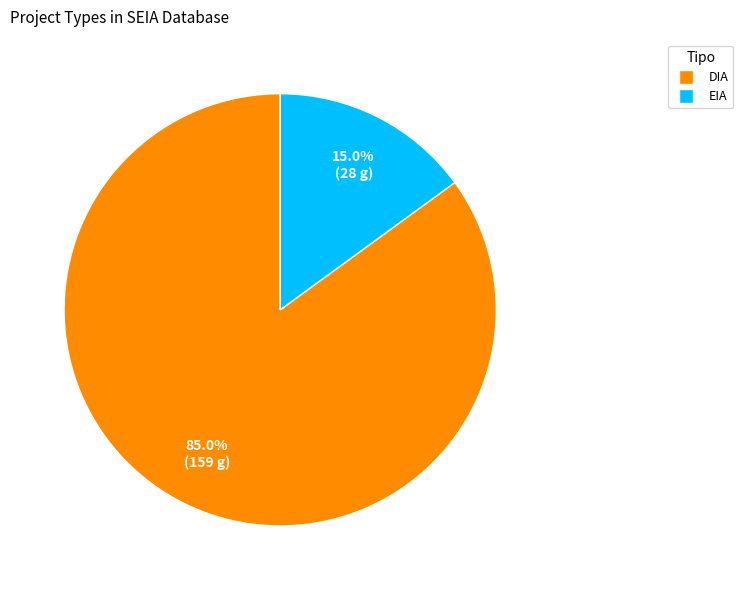

Approximately how many times larger is the value at EIA compared to DIA?

0.2